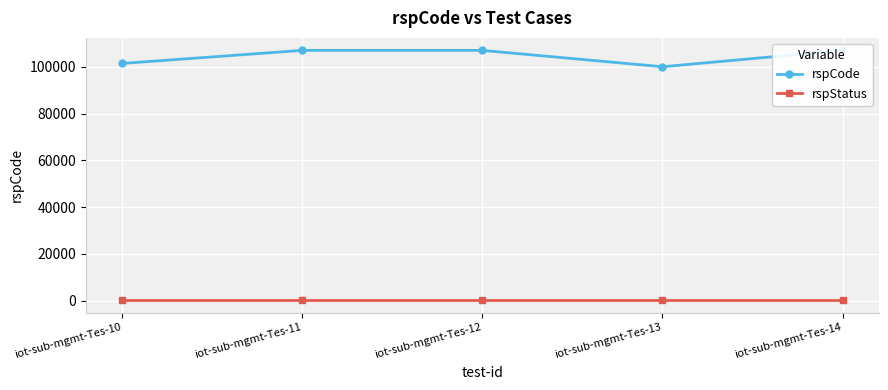

At which label does rspCode reach its minimum?

iot-sub-mgmt-Tes-13